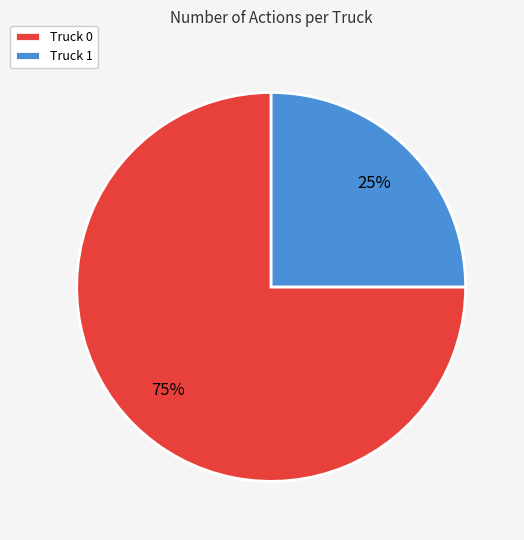

Which slice is the largest?

Truck 0